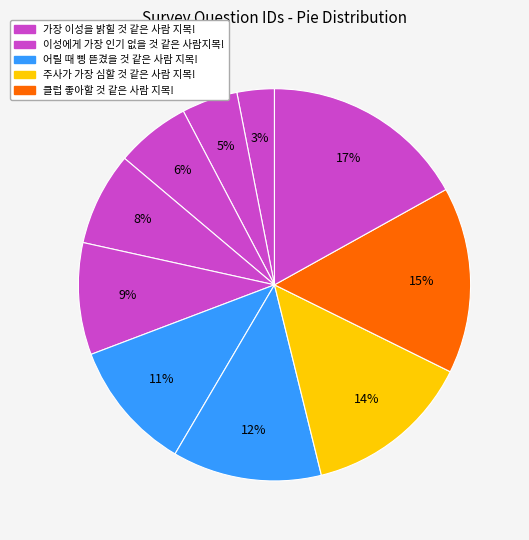

To the nearest percent, what is the difference between the largest and smallest slice percentages?

14%